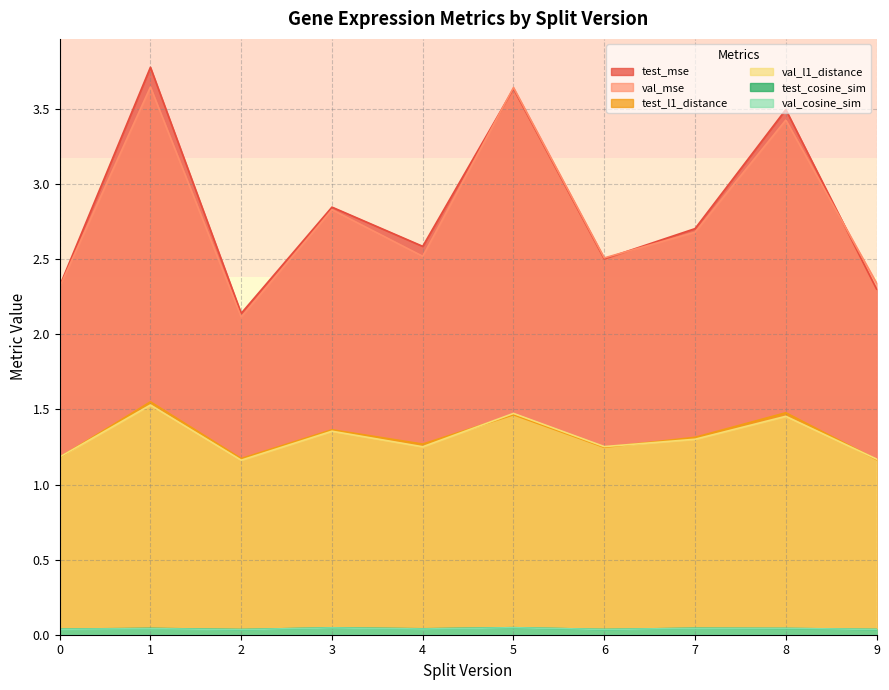

True or false: test_mse has more than 0 points higher than both neighbors.

True